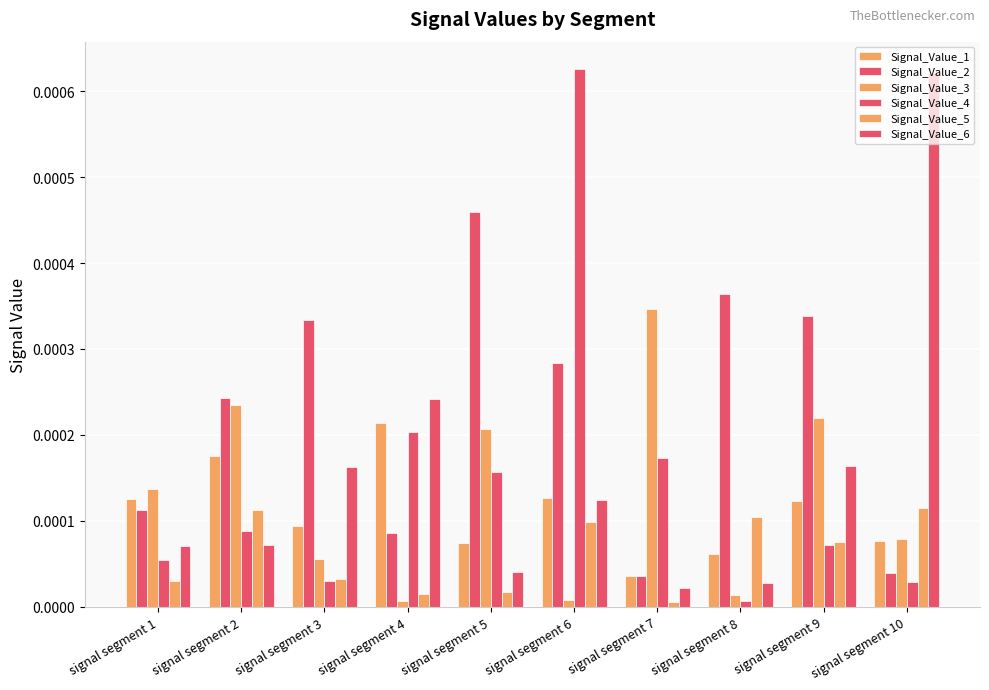

How many bars are there in each group?

6